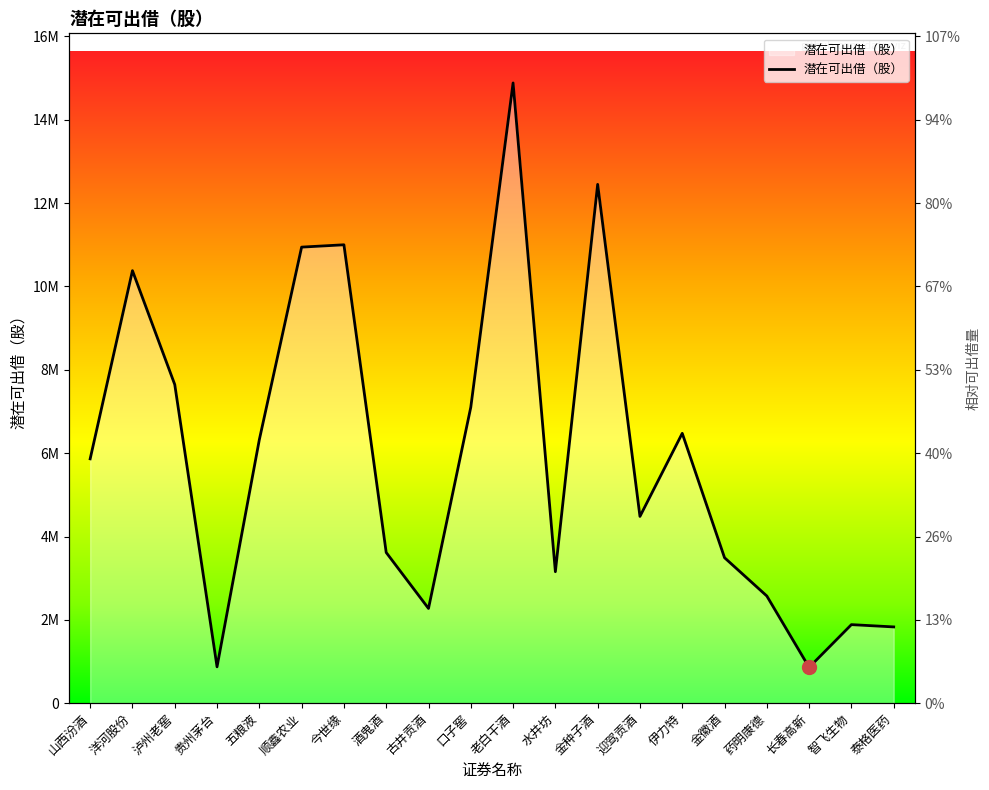

Which label corresponds to the smallest value in the chart?

长春高新